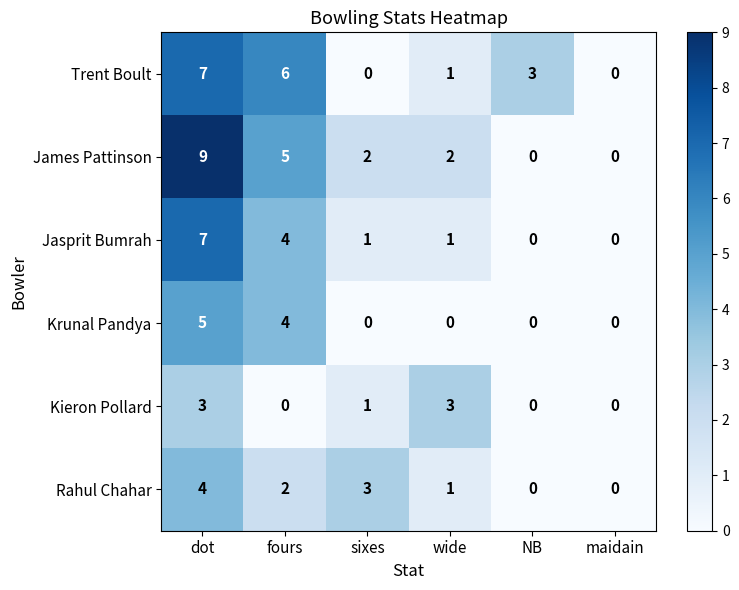

The value of Kieron Pollard at sixes is 0. True or false?

False